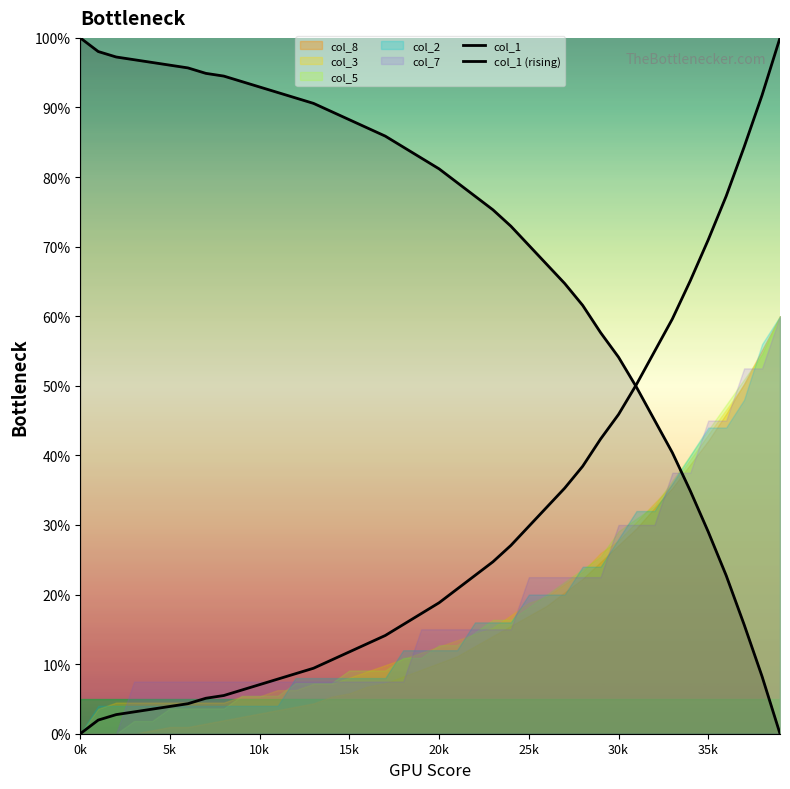

Reading left to right, what are all the values shown in this chart?

col_1: 100.0	98.0	97.3	96.9	96.5	96.1	95.7	94.9	94.5	93.7	92.9	92.2	91.4	90.6	89.4	88.2	87.1	85.9	84.3	82.7	81.2	79.2	77.3	75.3	72.9	70.2	67.5	64.7	61.6	57.6	54.1	49.8	45.1	40.4	34.9	29.0	22.7	15.7	8.2	0.0
col_1 (rising): 0.0	2.0	2.7	3.1	3.5	3.9	4.3	5.1	5.5	6.3	7.1	7.8	8.6	9.4	10.6	11.8	12.9	14.1	15.7	17.3	18.8	20.8	22.7	24.7	27.1	29.8	32.5	35.3	38.4	42.4	45.9	50.2	54.9	59.6	65.1	71.0	77.3	84.3	91.8	100.0